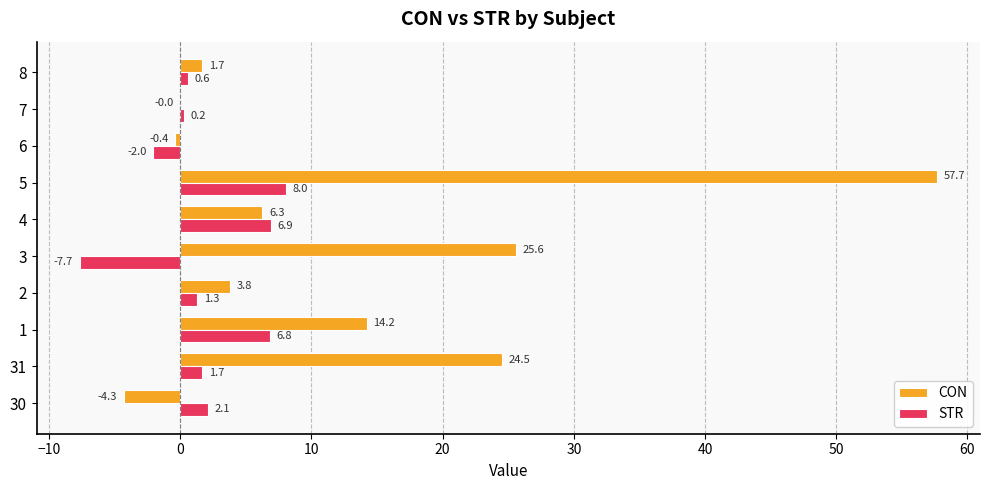

The value of STR at 3 is -10.3. True or false?

False